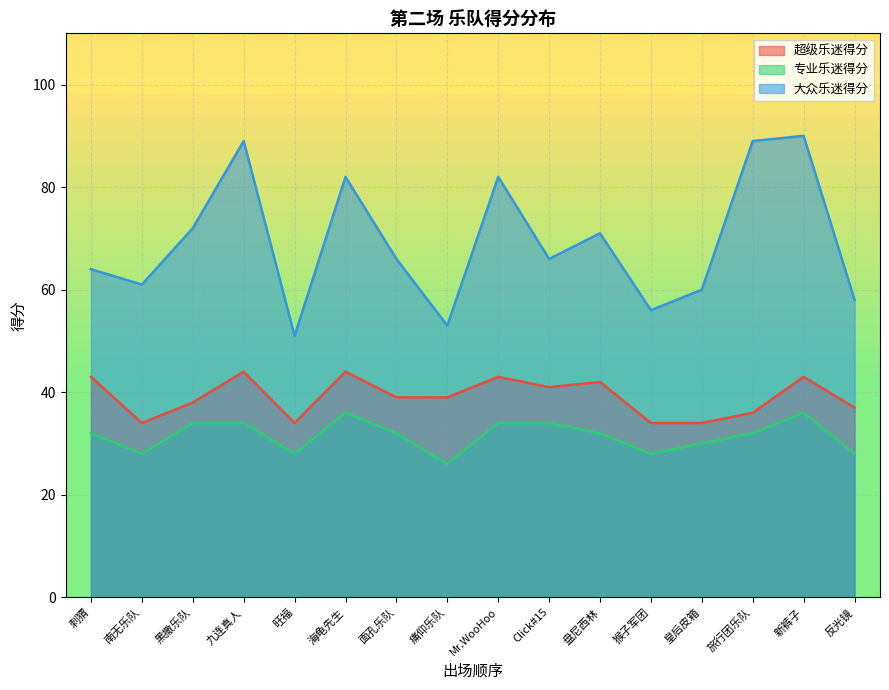

True or false: 大众乐迷得分 has more than 0 points higher than both neighbors.

True